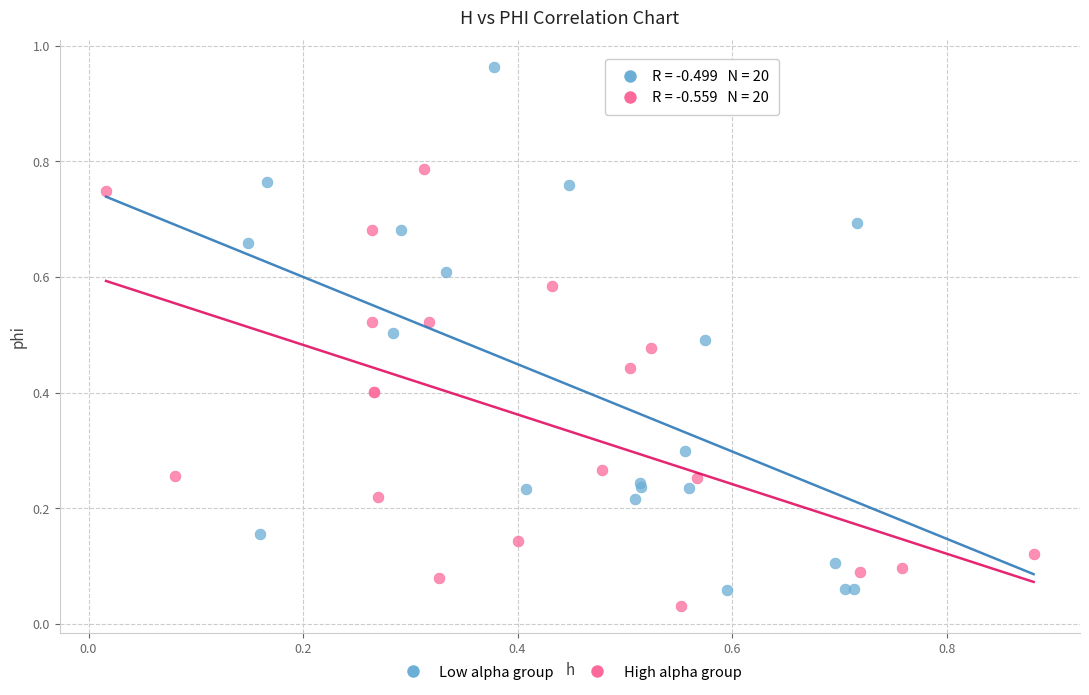

Which series has the widest spread of Y values?

Low alpha group